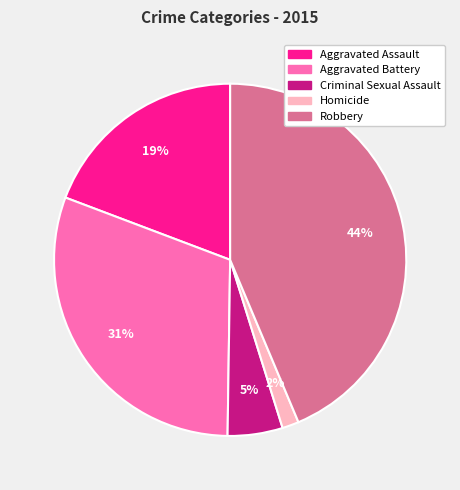

Rank the categories by value from highest to lowest.

Robbery, Aggravated Battery, Aggravated Assault, Criminal Sexual Assault, Homicide